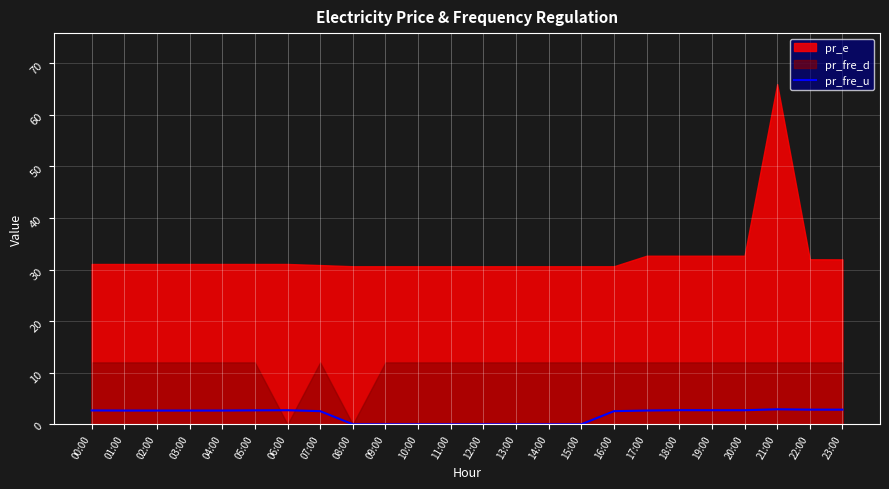

True or false: pr_fre_u has a value of 2.7 at 19:00.

True